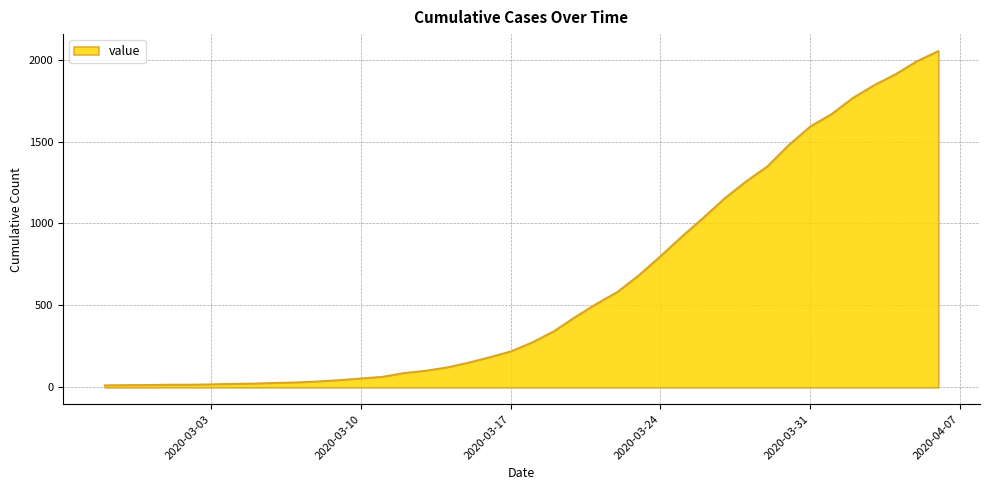

What is the difference between the maximum and minimum values?

2040